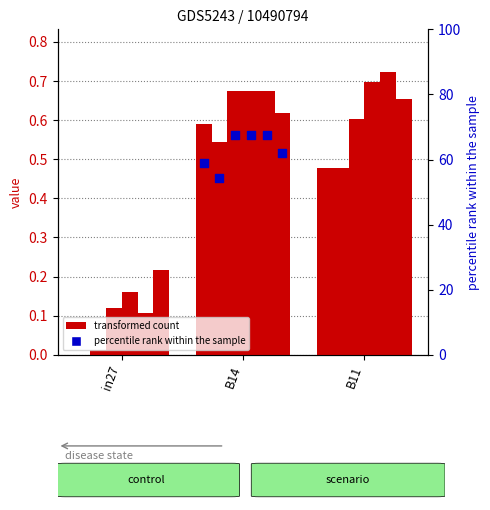

Which has a higher value, B11 or in27?

B11